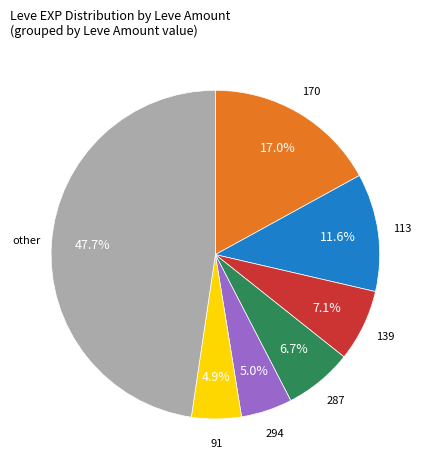

To the nearest percent, what is the difference between the largest and smallest slice percentages?

43%